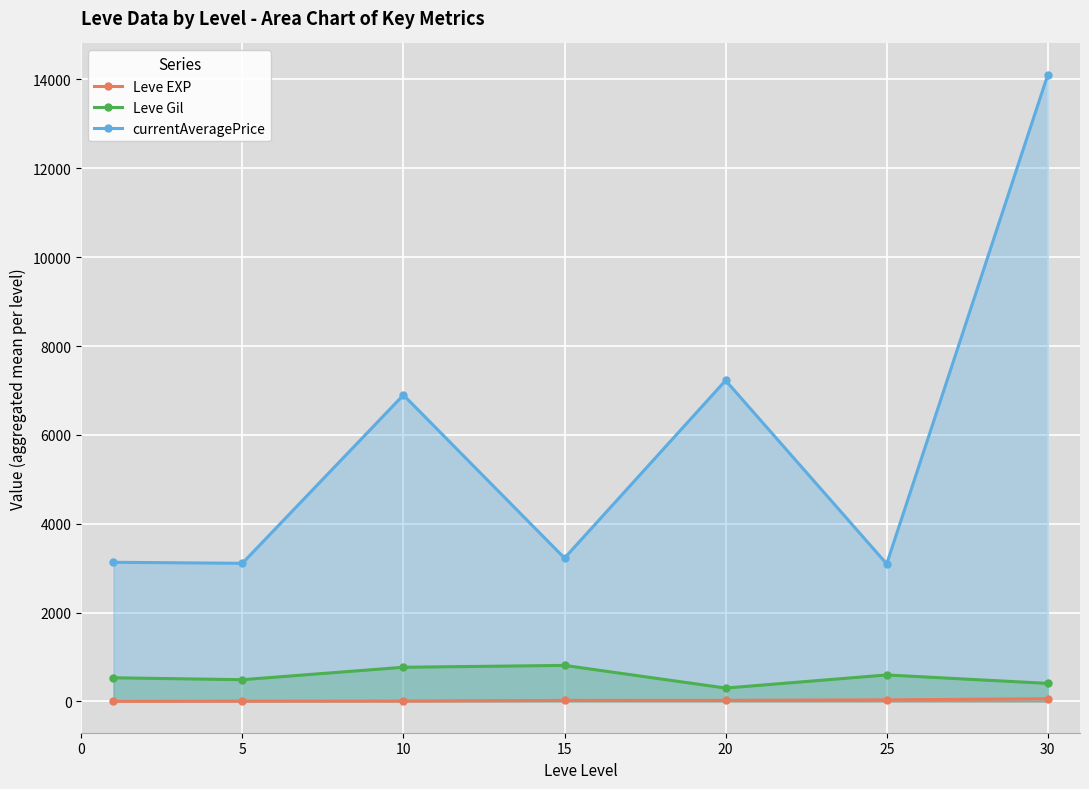

List the series in order of their peak value, lowest first.

Leve EXP, Leve Gil, currentAveragePrice